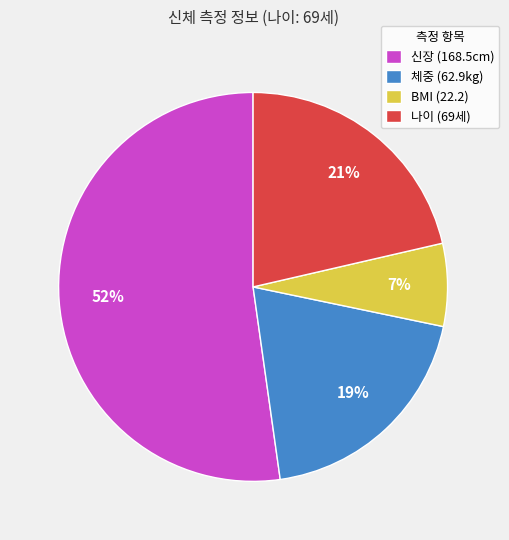

Is there a majority slice in this chart?

Yes